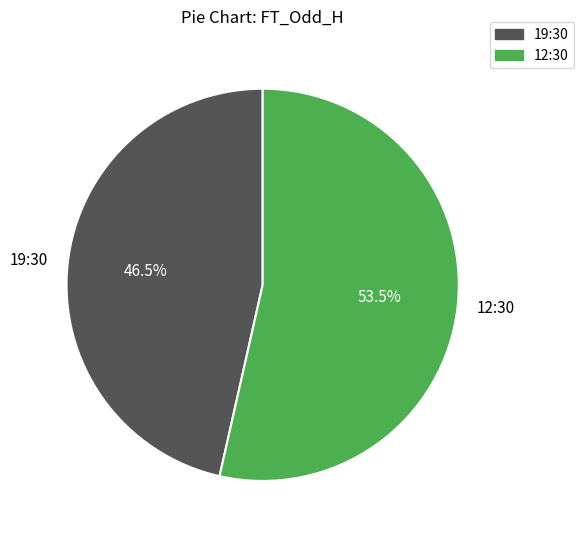

What is the ratio of the value at 12:30 to the value at 19:30?

1.2